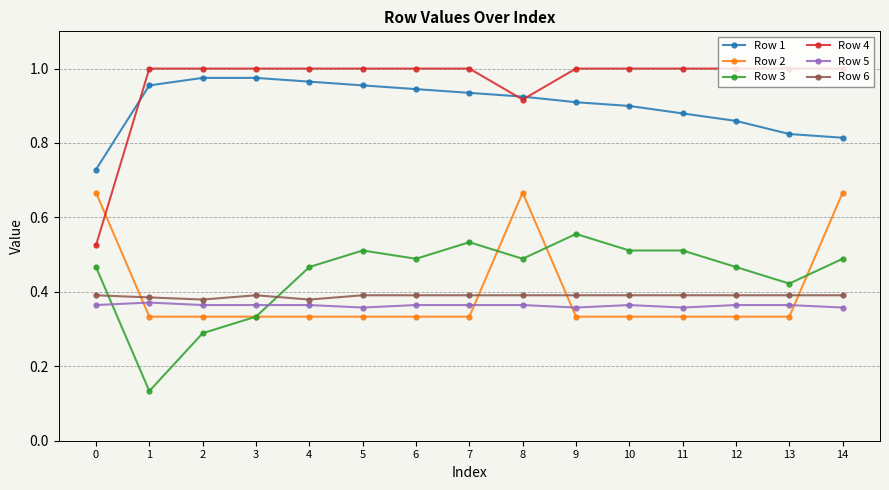

Is the value of Row 4 at 13 greater than the value of Row 6 at 0?

Yes